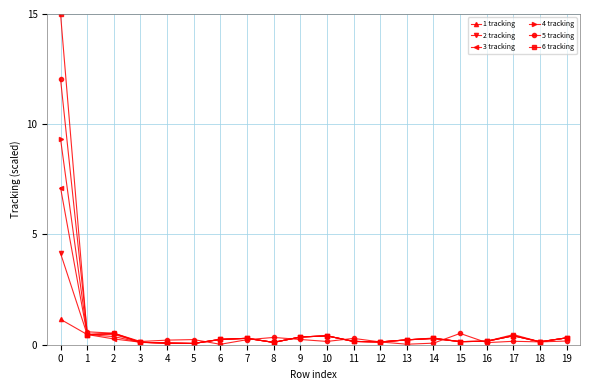

What is the sum of the 1 tracking values at 8 and 6?

0.3